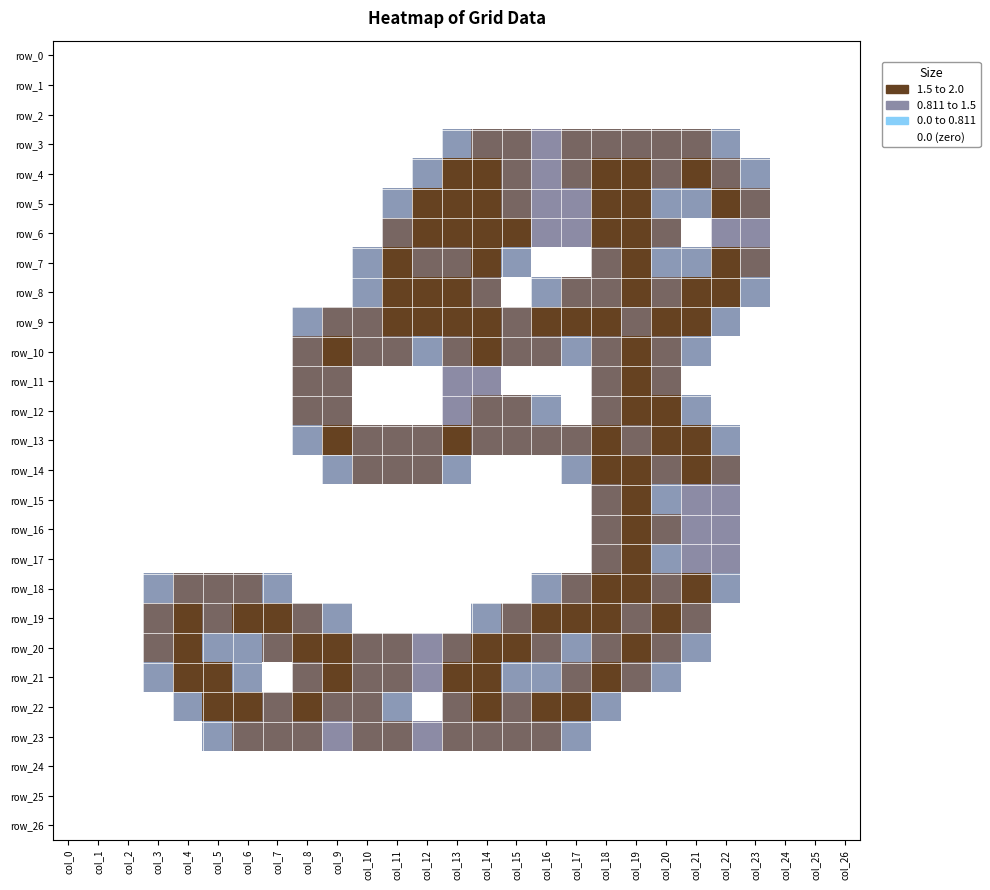

Read the row_6 value at col_11.

1.5